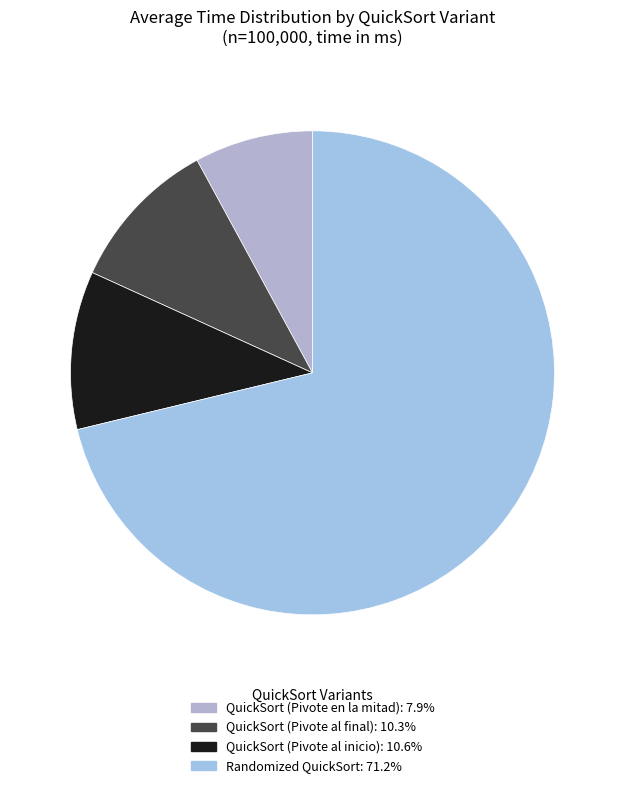

How many slices are in this pie chart?

4